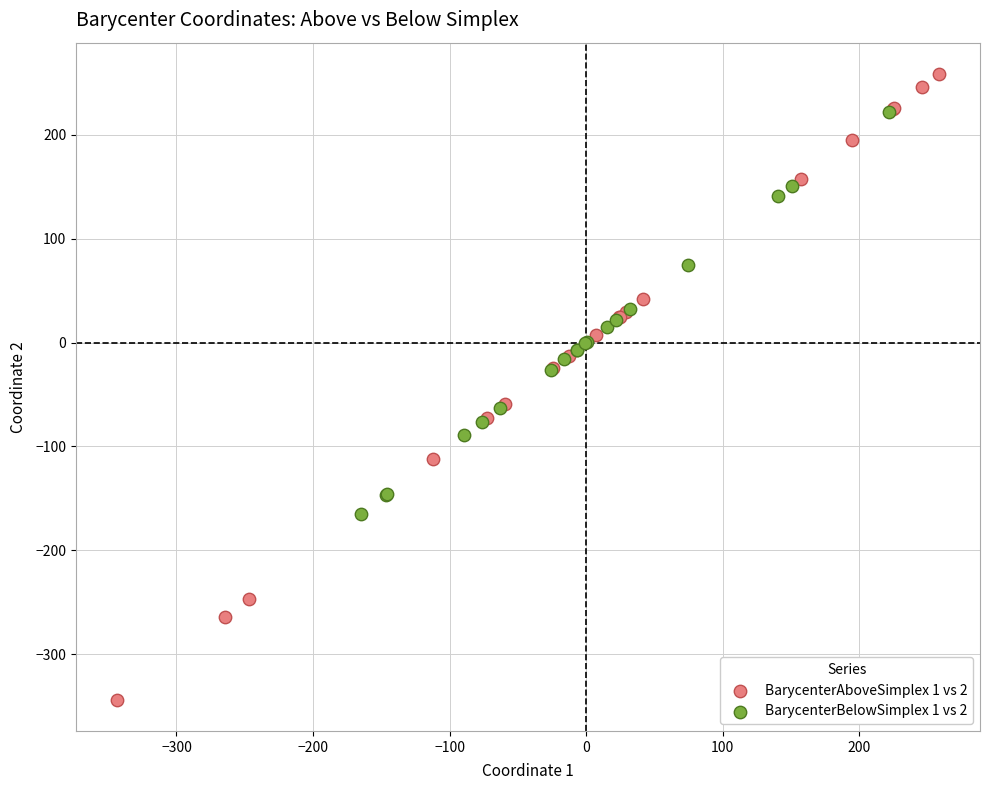

What are all the series names shown in the legend?

BarycenterAboveSimplex 1 vs 2, BarycenterBelowSimplex 1 vs 2